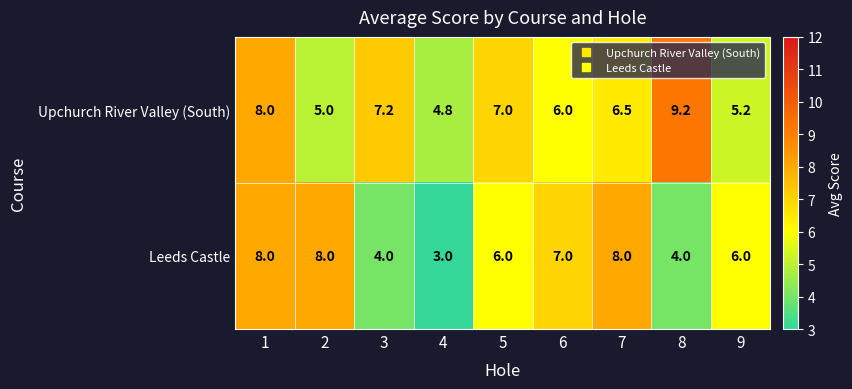

Reading left to right, list all the values displayed in this chart.

Upchurch River Valley (South): 1=8.0	2=5.0	3=7.2	4=4.8	5=7.0	6=6.0	7=6.5	8=9.2	9=5.2
Leeds Castle: 1=8.0	2=8.0	3=4.0	4=3.0	5=6.0	6=7.0	7=8.0	8=4.0	9=6.0